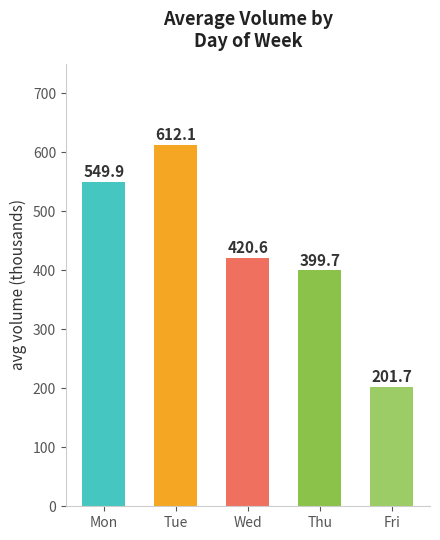

What is the change in value from Thu to Fri?

-198.1